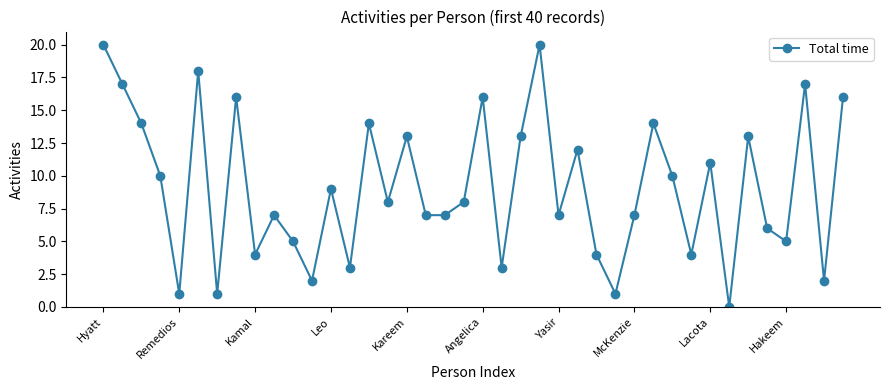

What is the maximum value shown in the chart?

20